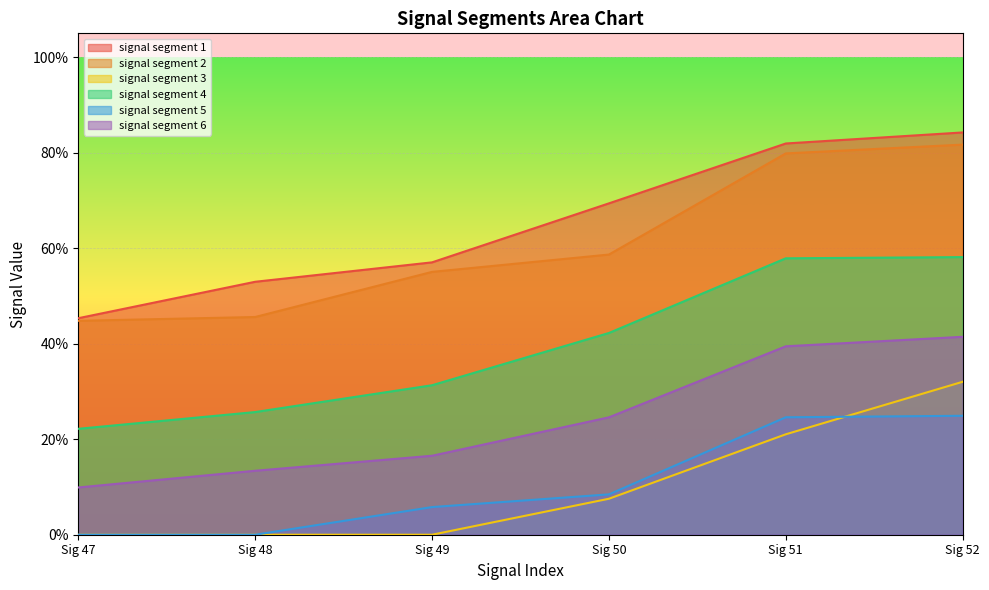

What are all the series names shown in the legend?

signal segment 1, signal segment 2, signal segment 3, signal segment 4, signal segment 5, signal segment 6